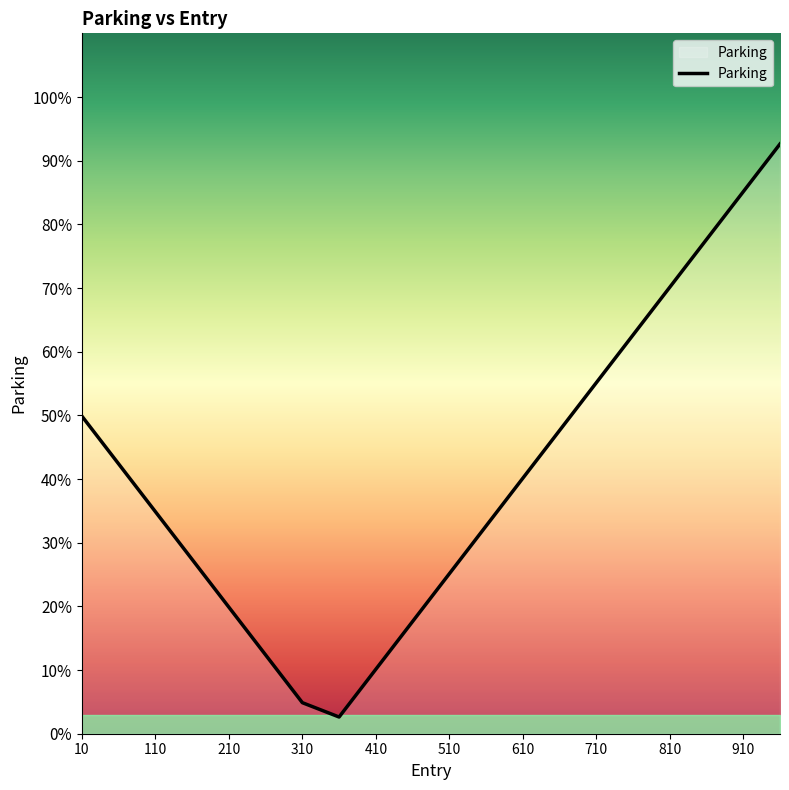

Does the chart display data point markers on the line(s)?

No